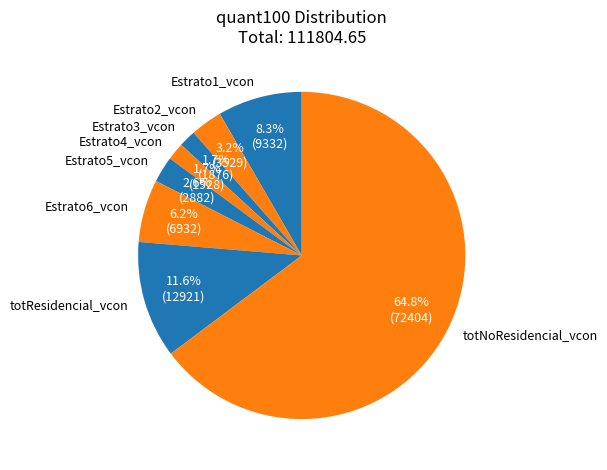

To the nearest percent, what is the difference between the largest and smallest slice percentages?

63%